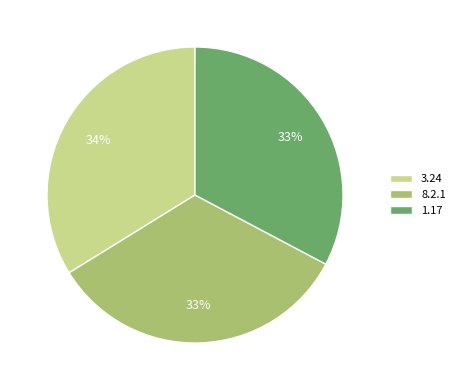

True or false: 3.24 accounts for 34% of the total.

True